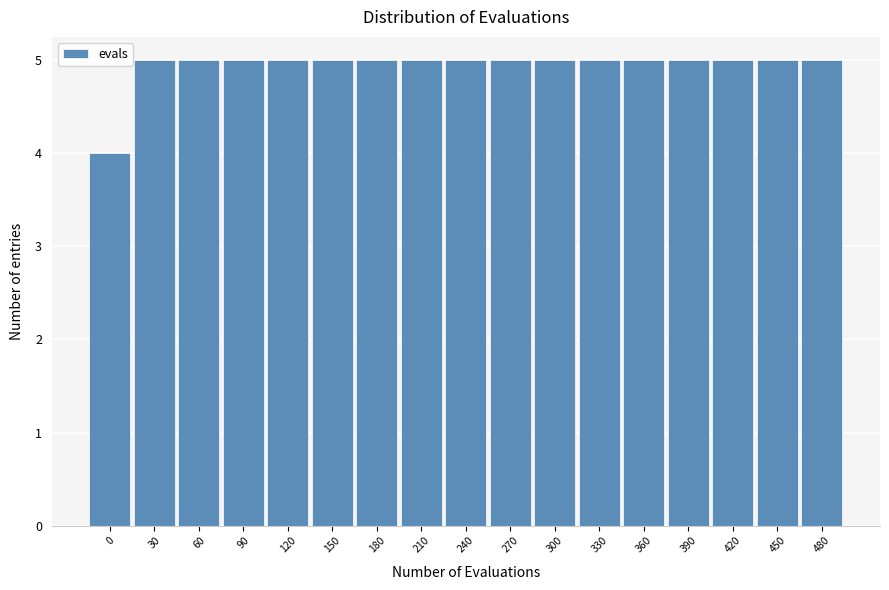

Reading right to left, transcribe all the data shown in this chart.

480=5	450=5	420=5	390=5	360=5	330=5	300=5	270=5	240=5	210=5	180=5	150=5	120=5	90=5	60=5	30=5	0=4